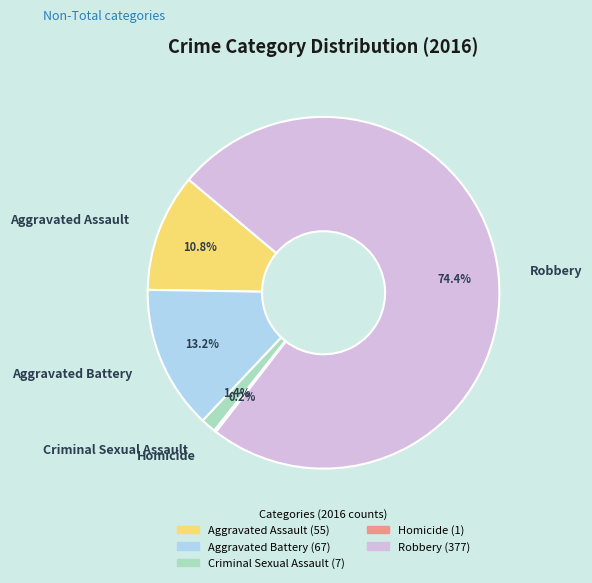

Which category has the biggest portion of the pie?

Robbery